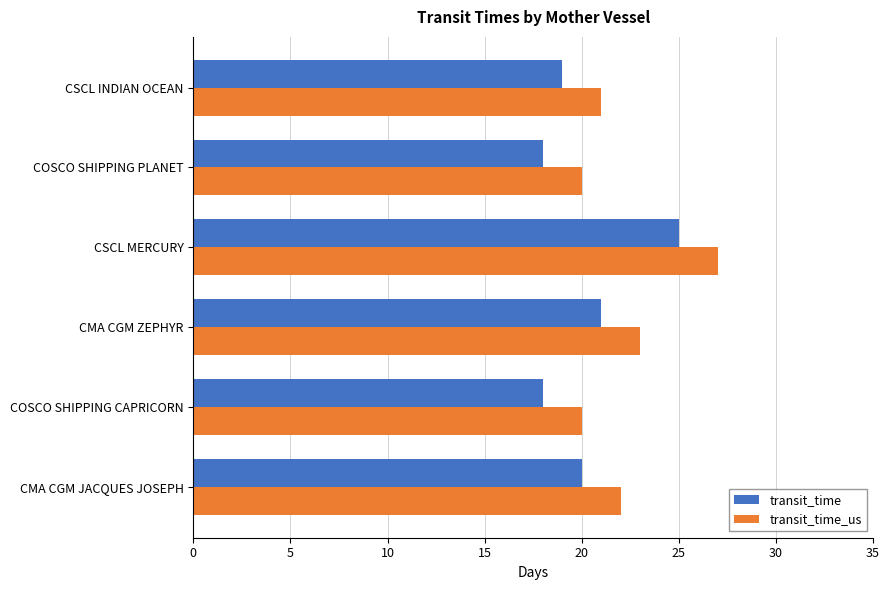

What are all the series names shown in the legend?

transit_time, transit_time_us